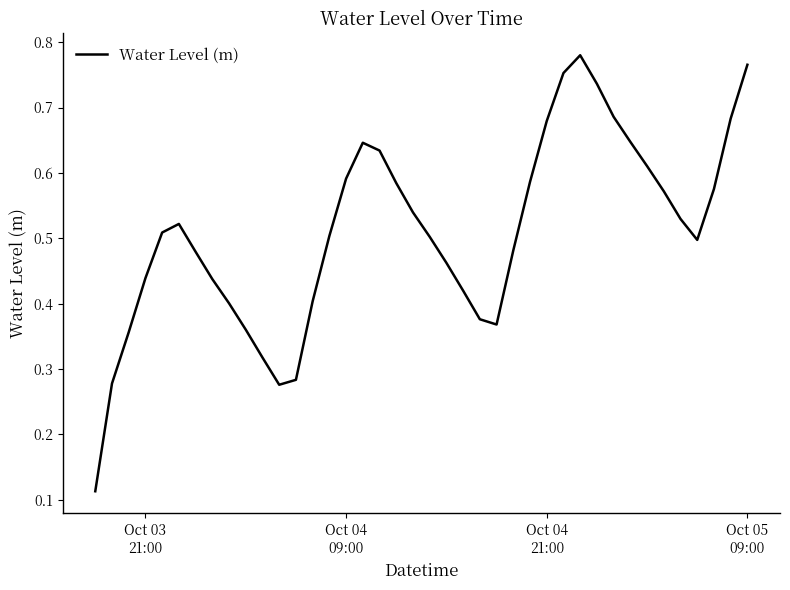

Is this an area chart (filled region under the line)?

No